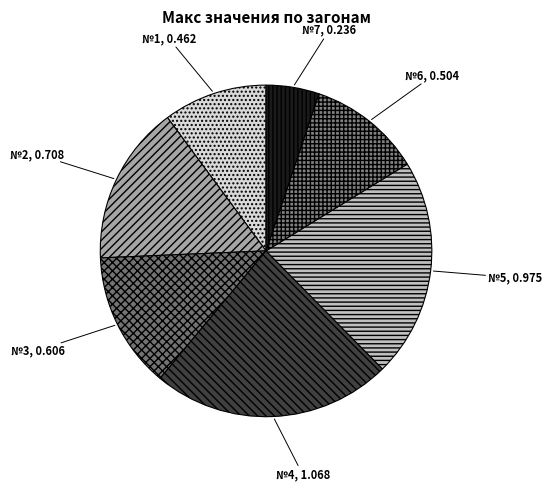

Combined, do №2 and №4 account for over 50%?

No